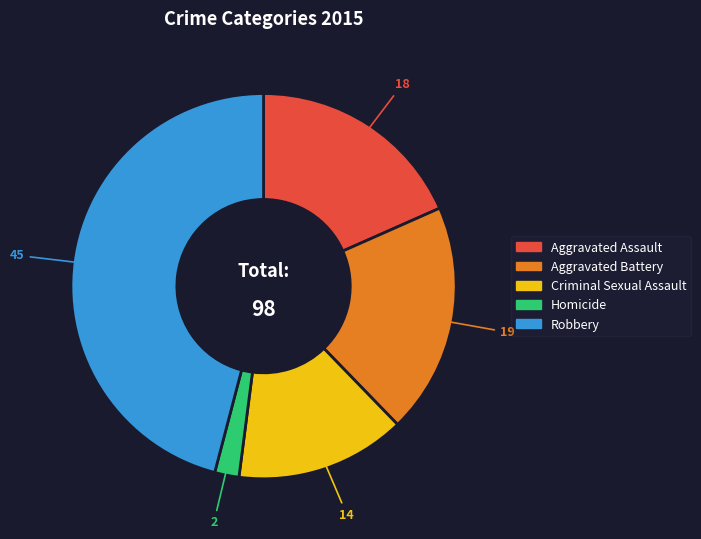

Rank the categories by value from highest to lowest.

Robbery, Aggravated Battery, Aggravated Assault, Criminal Sexual Assault, Homicide